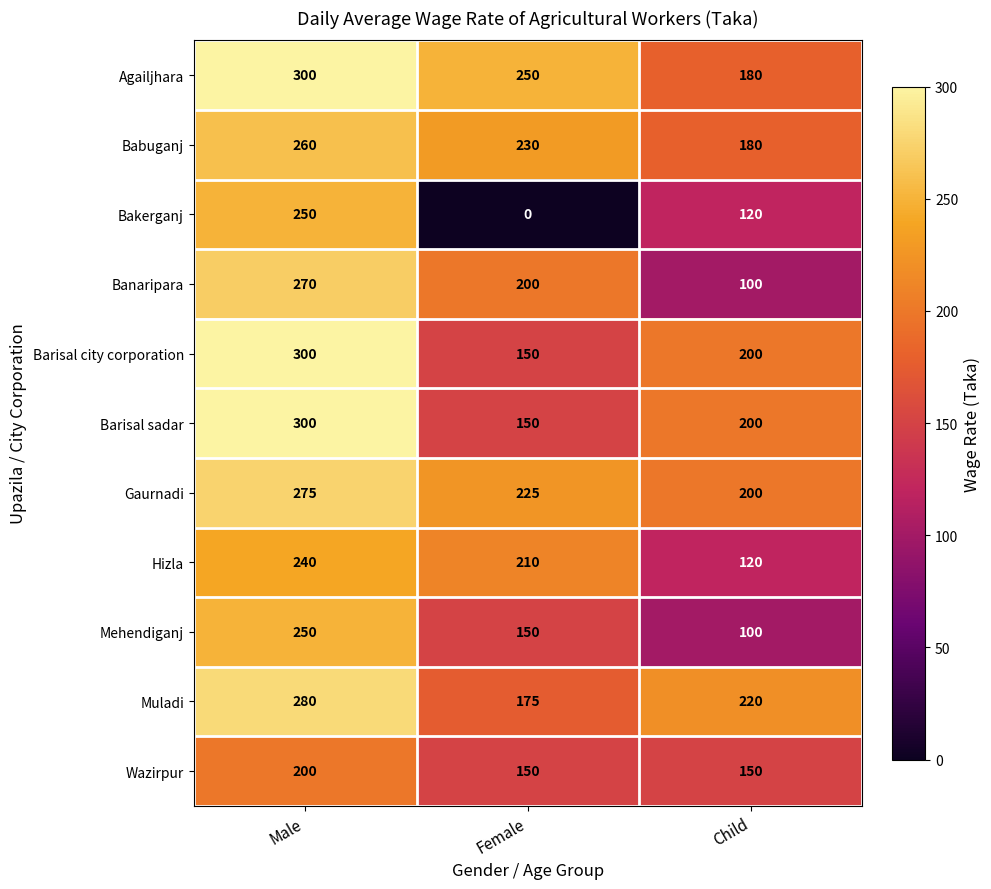

Which label corresponds to the largest value in the chart?

Male